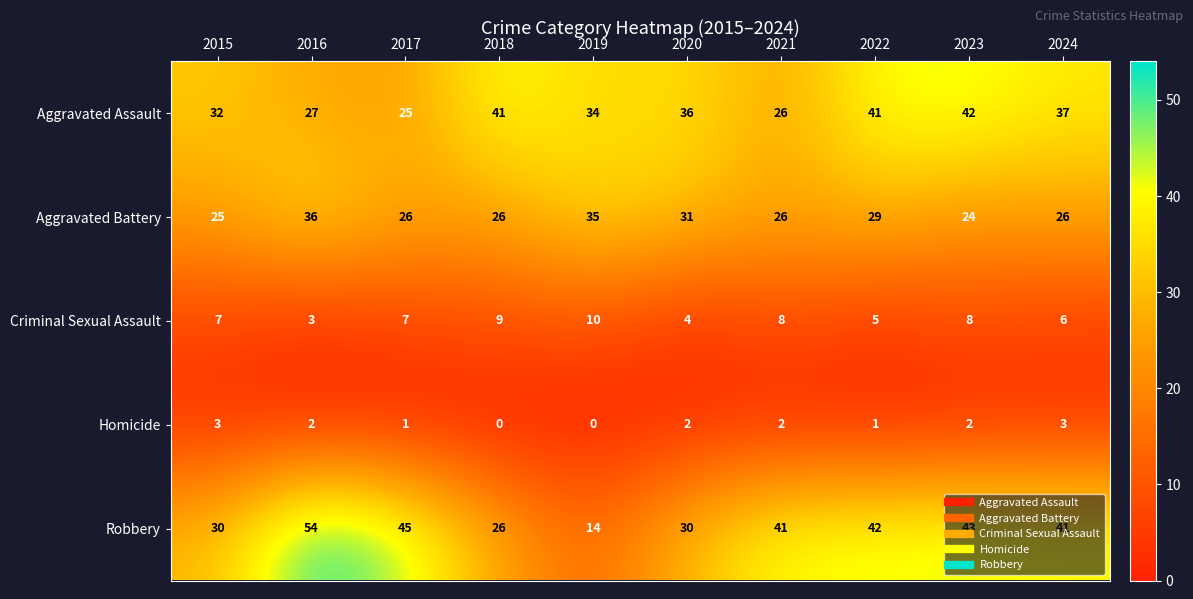

What is the lowest value of the Aggravated Assault series?

25